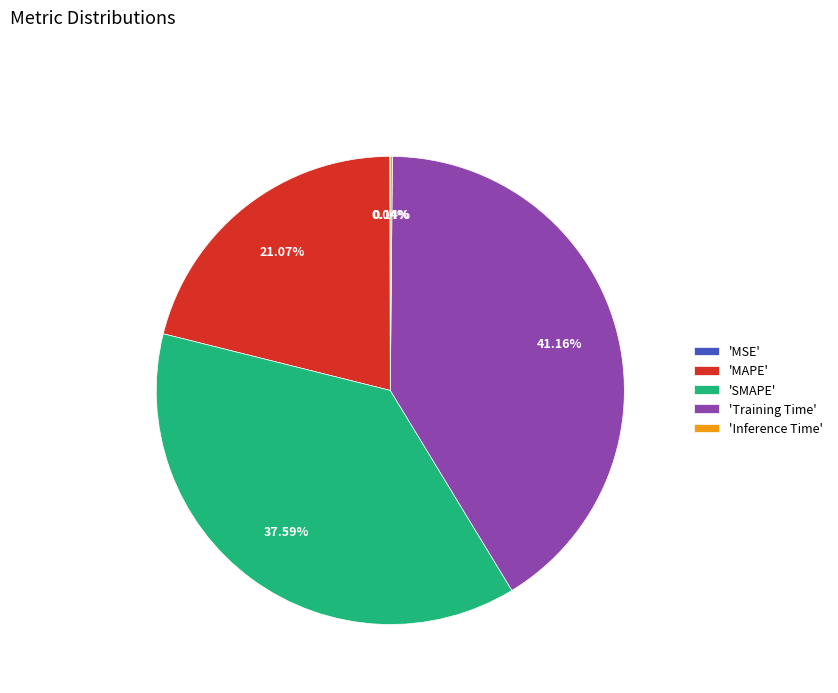

Which slice is the largest?

'Training Time'